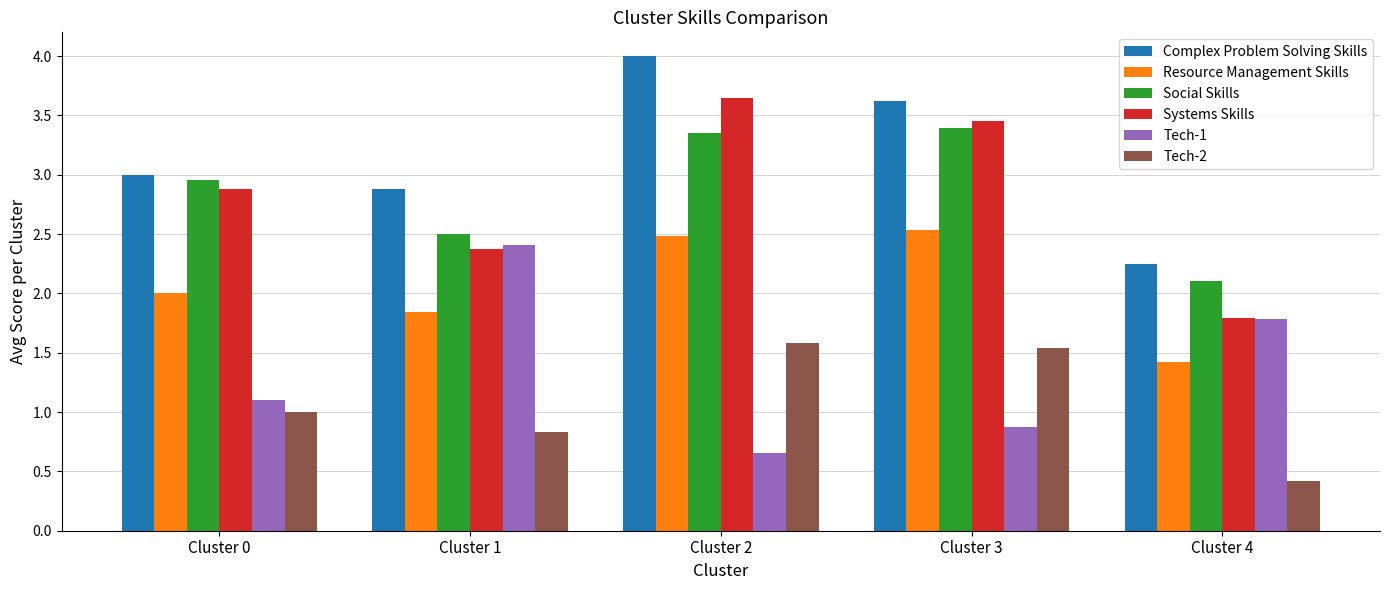

What is the difference between the maximum and minimum values in the Social Skills series?

1.3